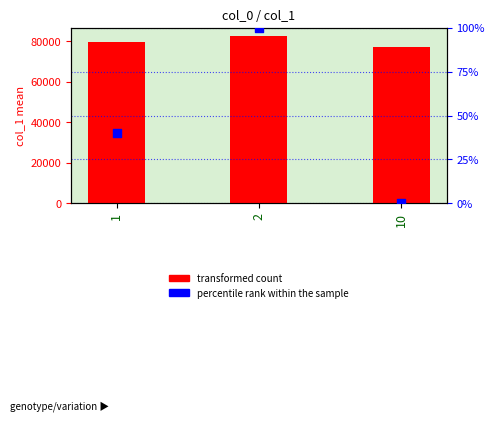

At which category is the sum across all series the highest?

2